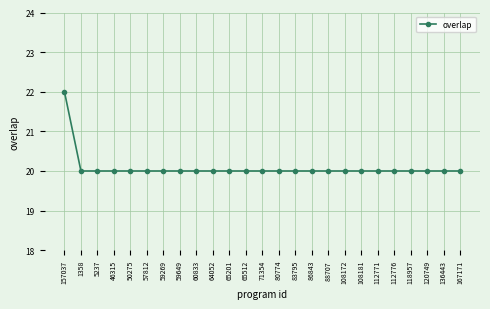

The value at 59269 is 20. True or false?

True